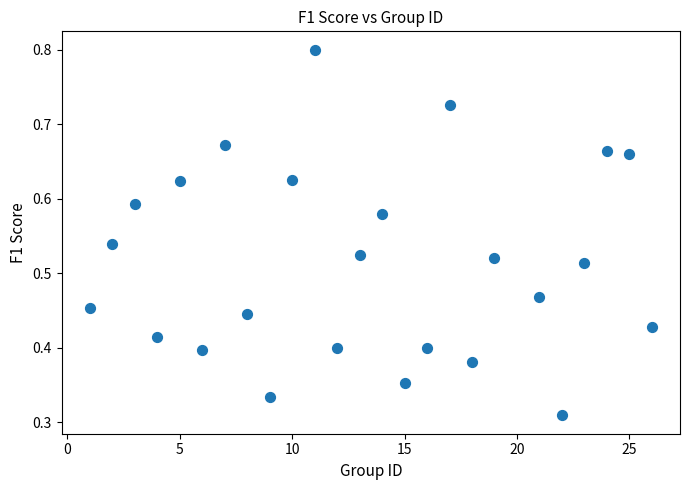

What is the range of X values (max minus min)?

25.0